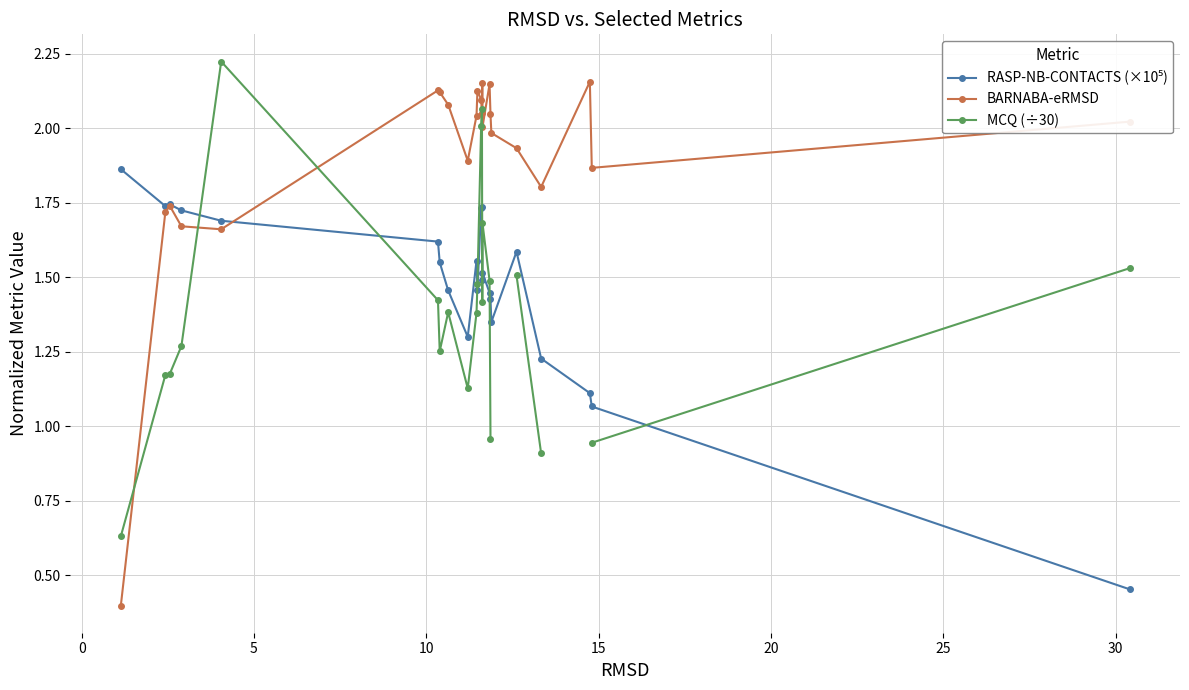

What is the minimum value for BARNABA-eRMSD?

0.4